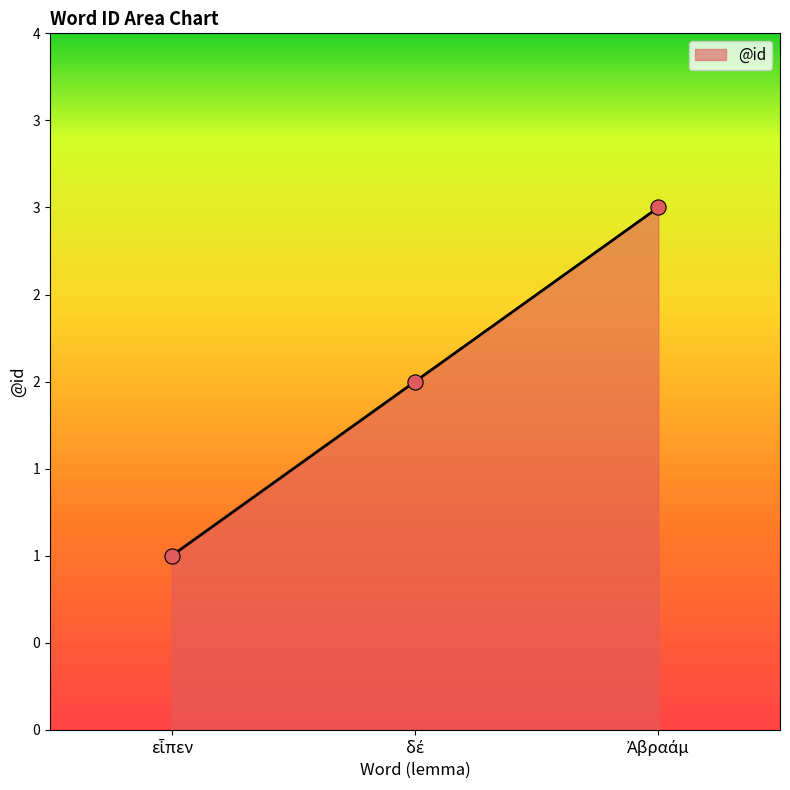

What is the change in value from δέ to Ἀβραάμ?

+1